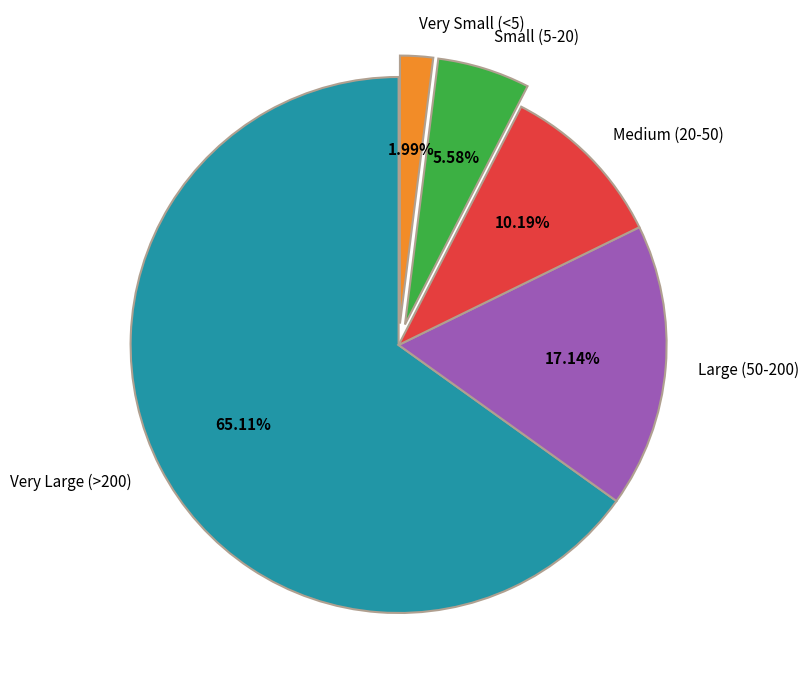

Which category has the smallest portion of the pie?

Very Small (<5)